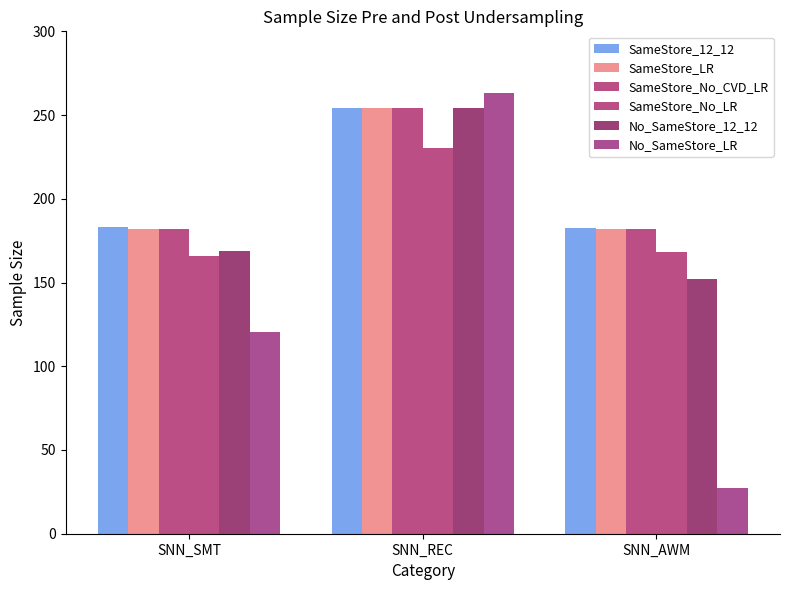

Count the number of categories in the chart.

3